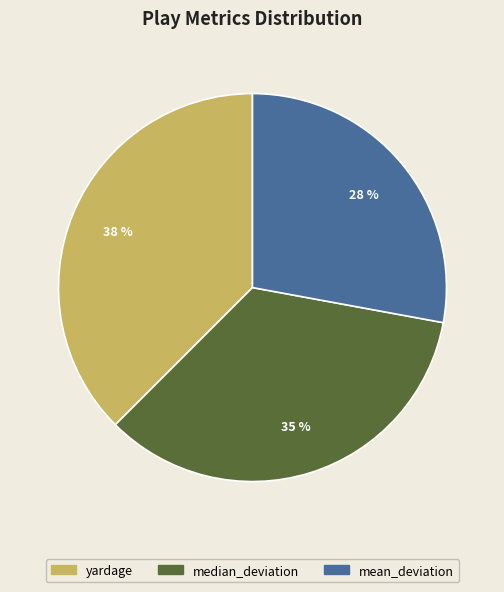

What is the largest slice in the pie chart?

yardage